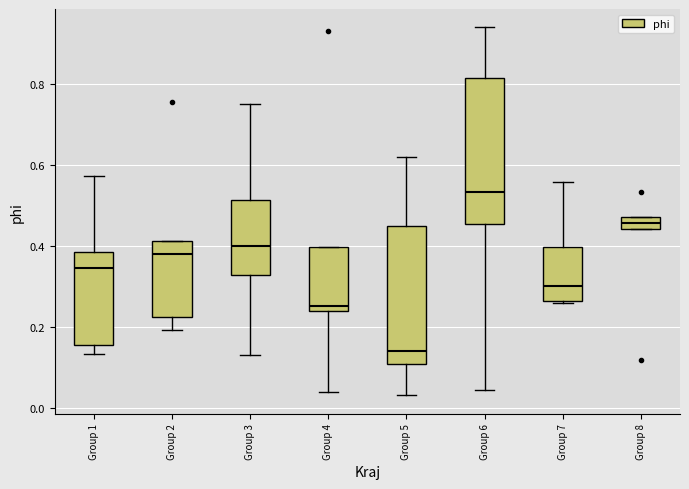

Where is the upper edge of the box for Group 6 on the y-axis? The values are not printed on the chart, so give them approximately, as read against the axis.

0.82